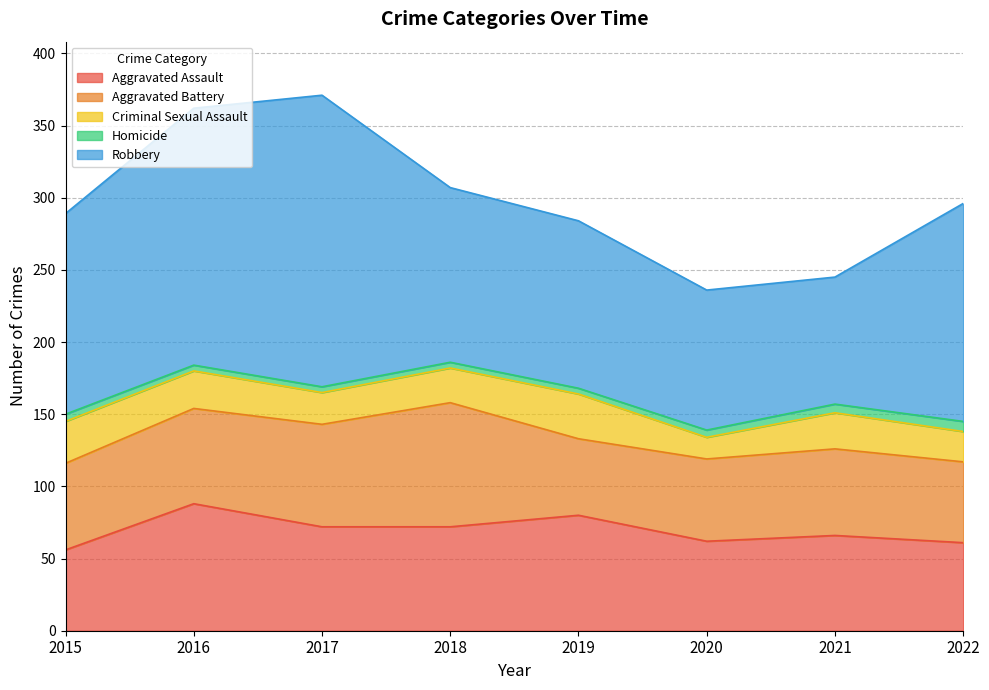

True or false: Aggravated Assault and Criminal Sexual Assault cross at least once.

False